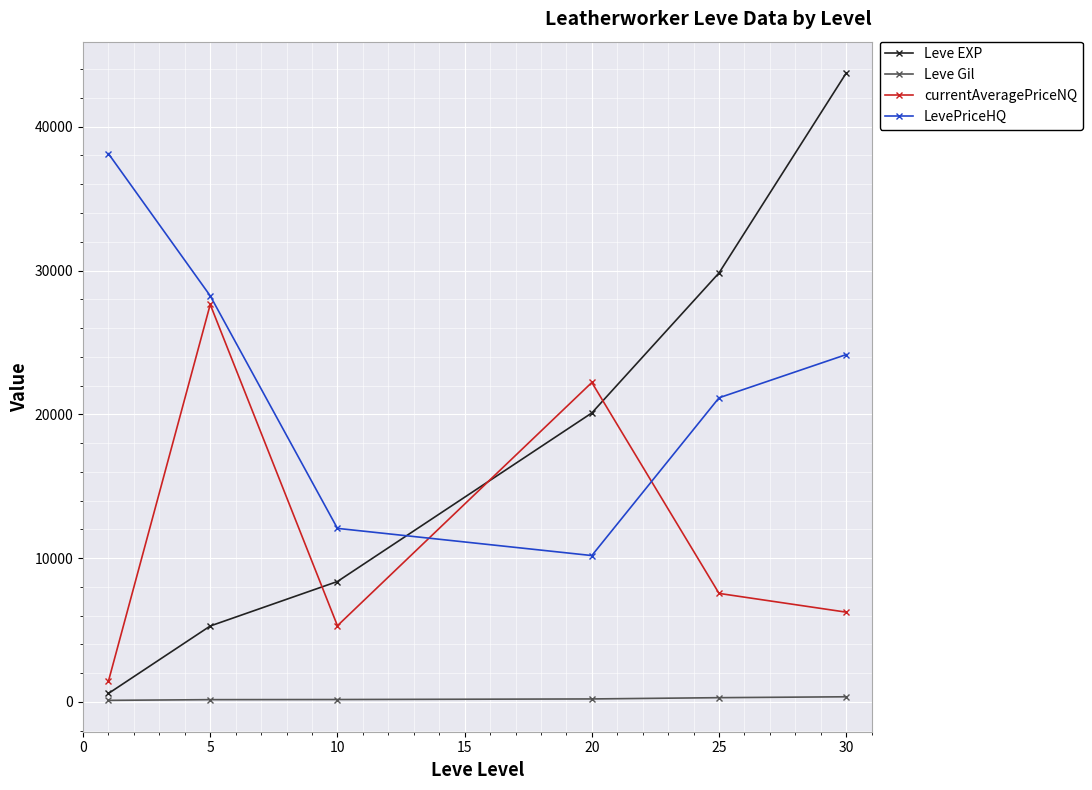

What is the value of the Leve EXP point at the 2nd from the left?

5282.5